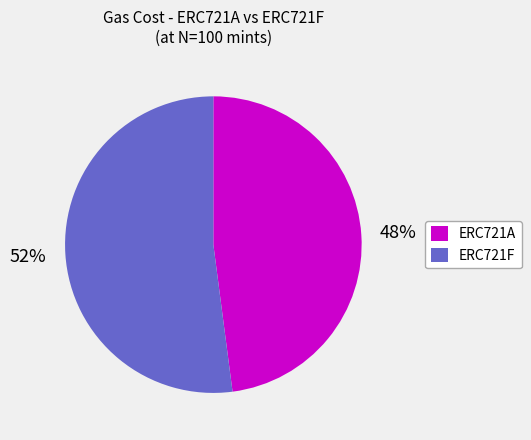

Is there any slice that represents more than half of the pie?

Yes